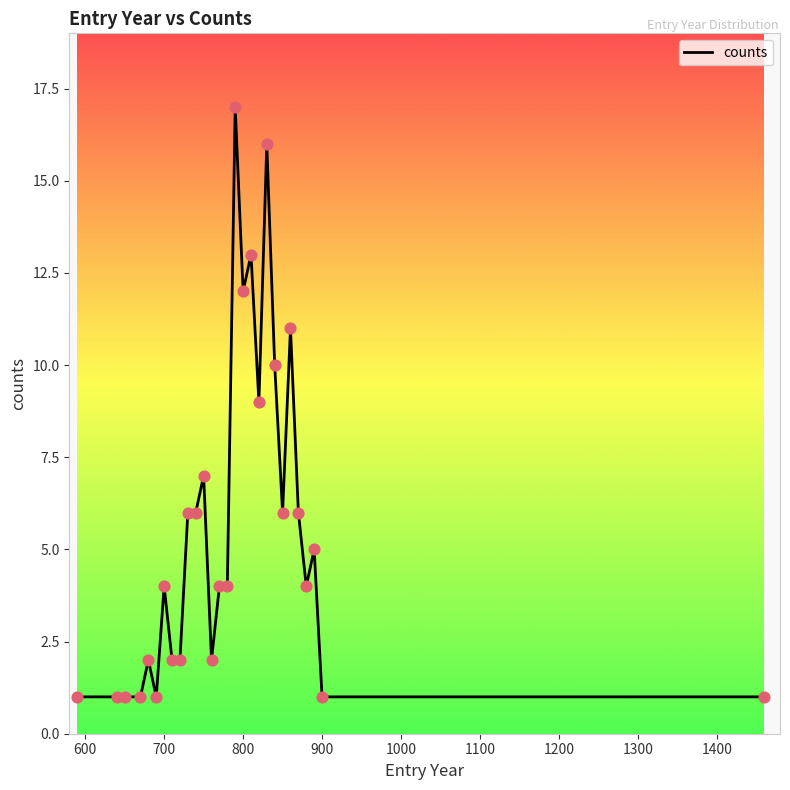

What is the greatest value displayed?

17